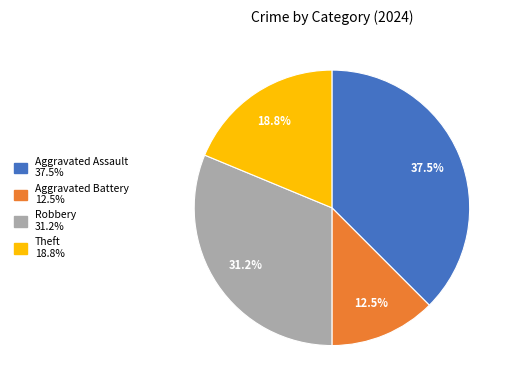

Is there any slice that represents more than half of the pie?

No